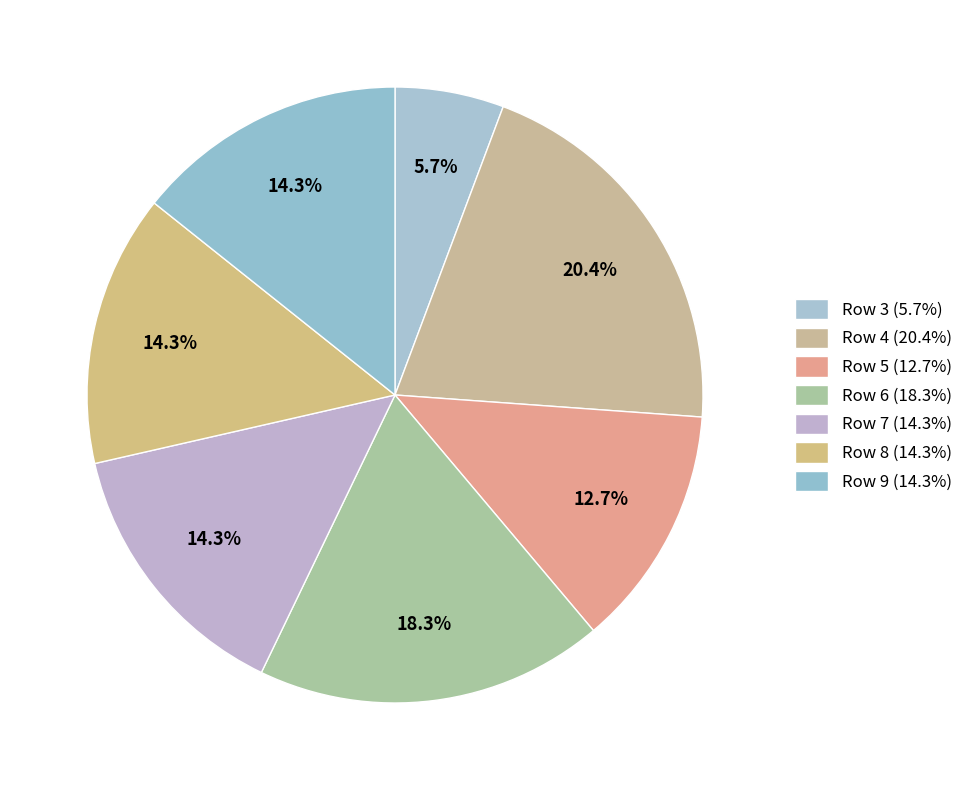

To the nearest percent, what is the average slice percentage?

14%